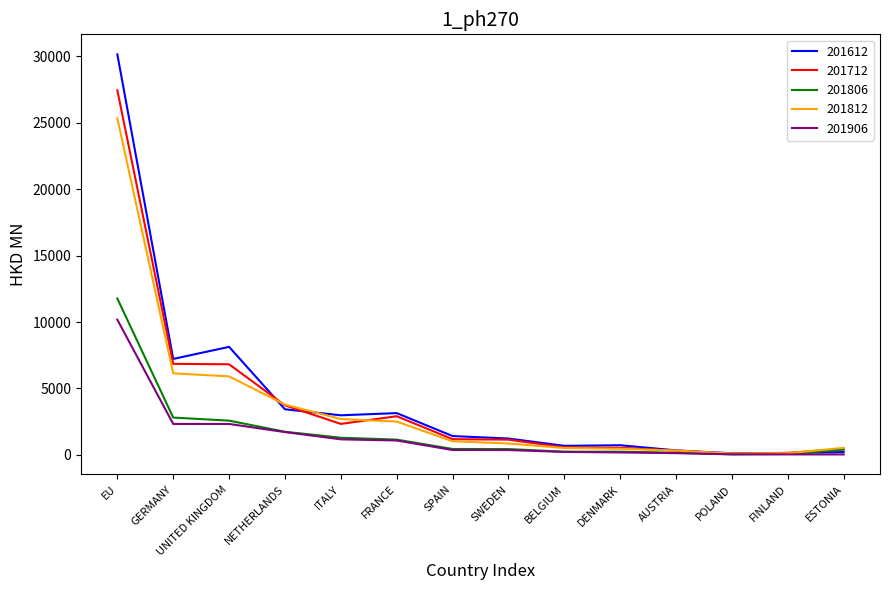

What value does the 201612 series have at UNITED KINGDOM?

8135.1